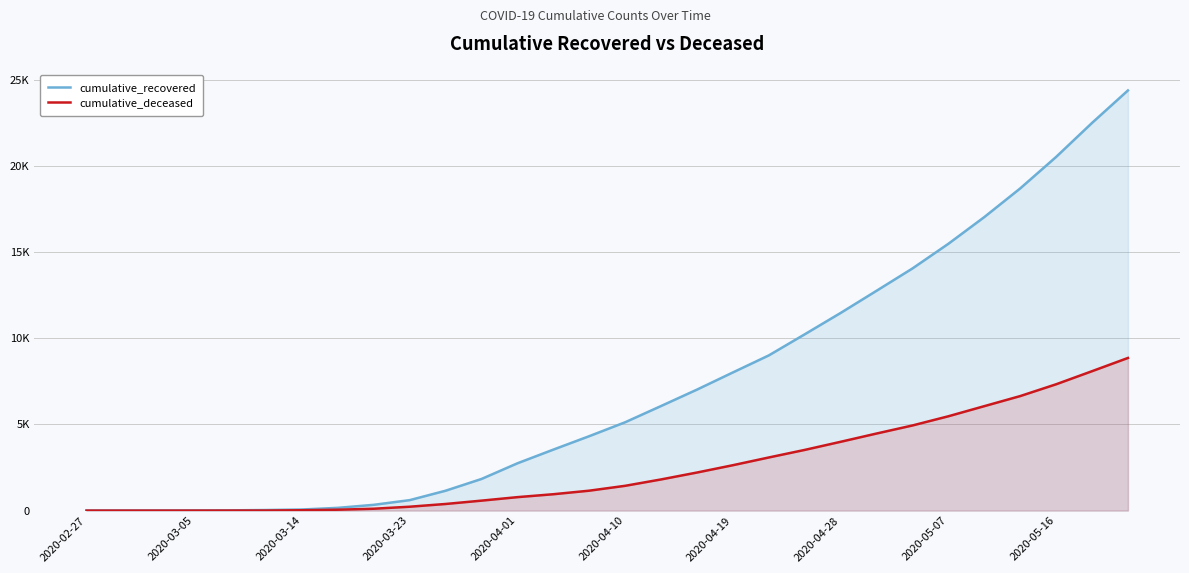

At 2020-03-05, list the series in order from largest to smallest.

cumulative_recovered, cumulative_deceased